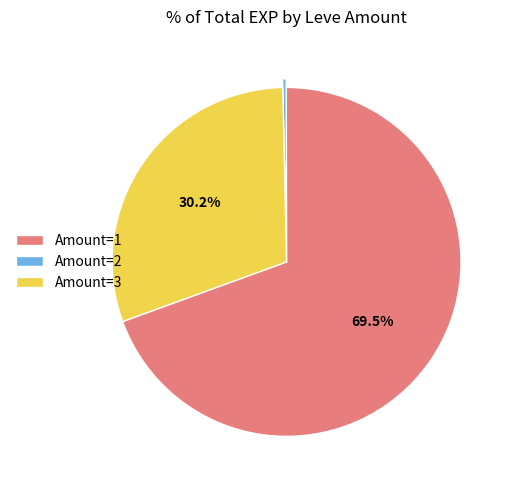

Which slice is the largest?

Amount=1